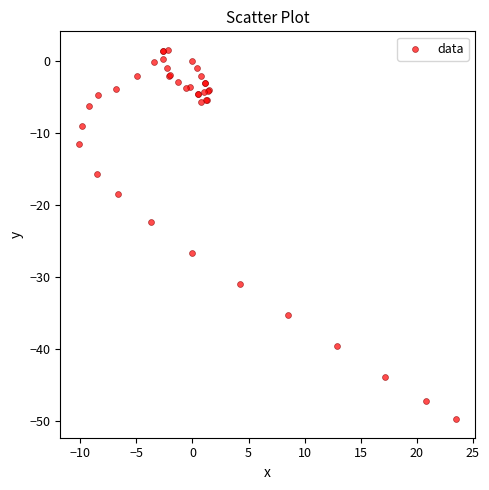

What Y value in the scatter plot is closest to -24?

-22.3